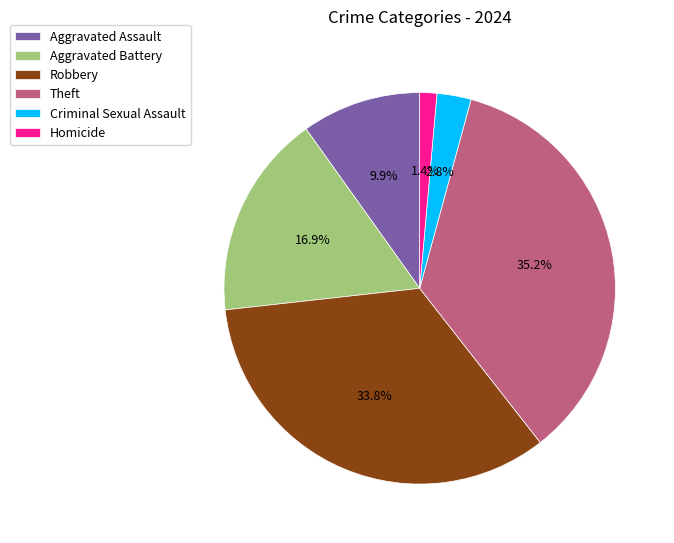

Between Criminal Sexual Assault and Aggravated Battery, which is larger?

Aggravated Battery